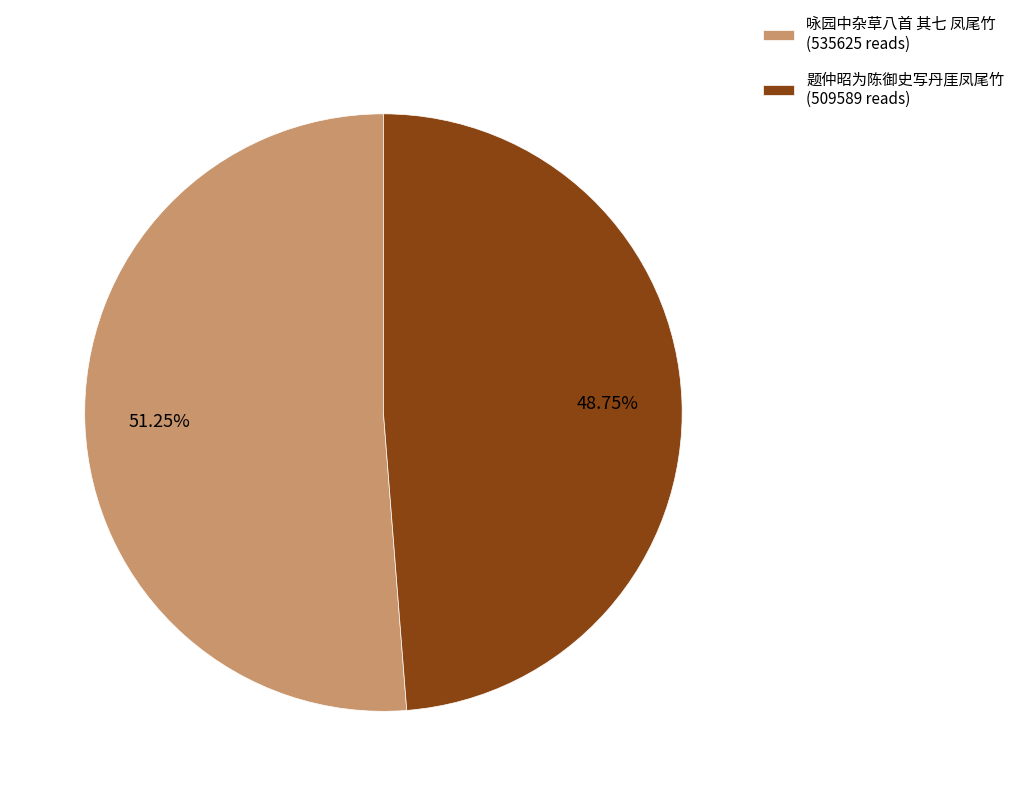

To the nearest percent, what portion does 题仲昭为陈御史写丹厓凤尾竹 represent?

49%